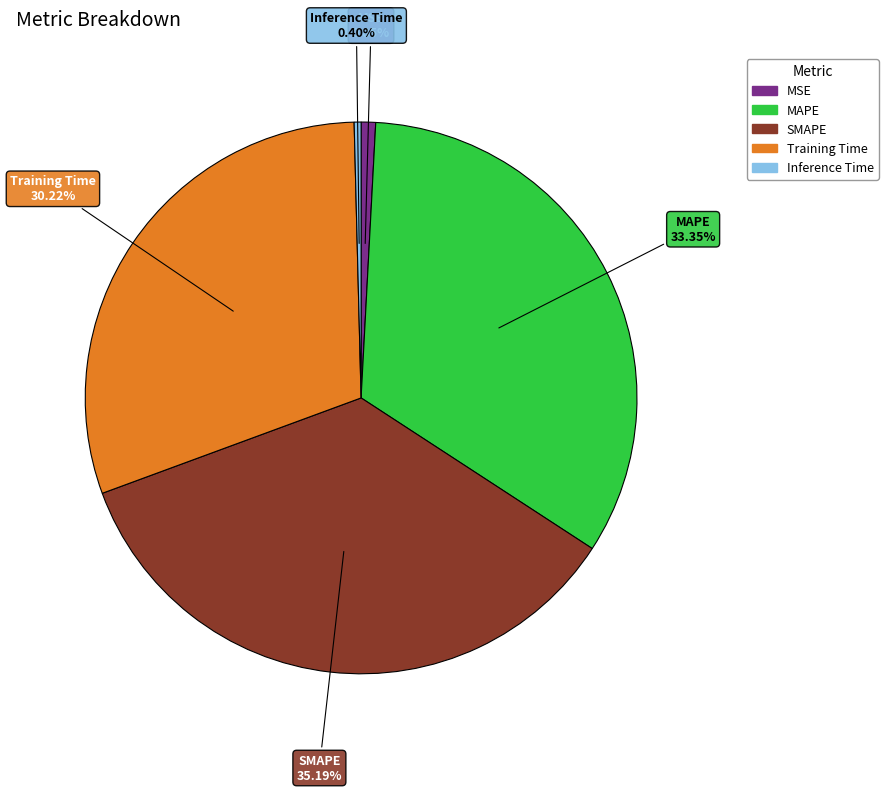

To the nearest percent, what portion does MSE represent?

1%